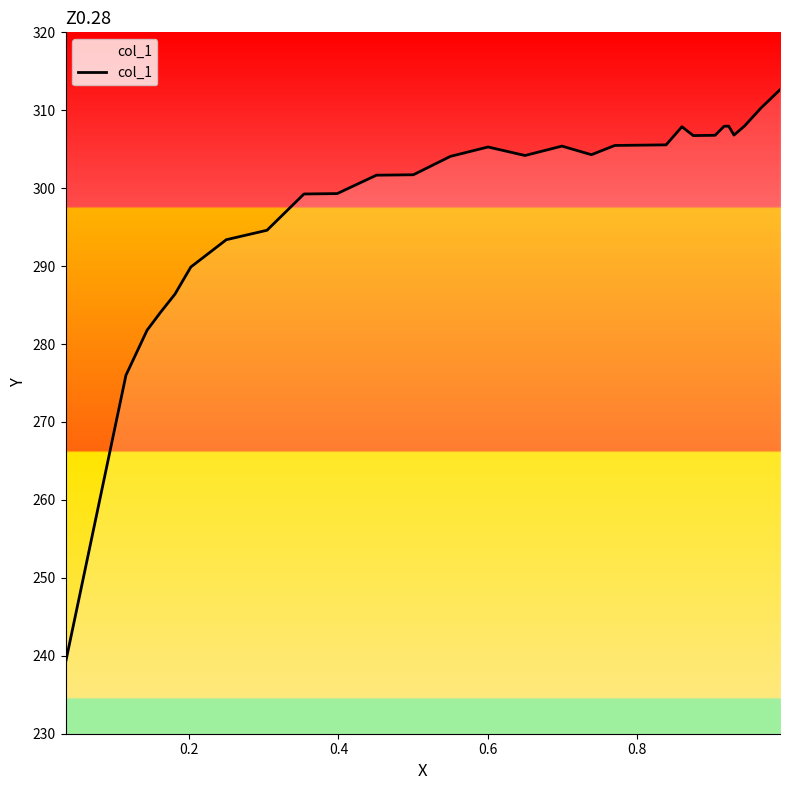

Does the chart have visible grid lines?

No